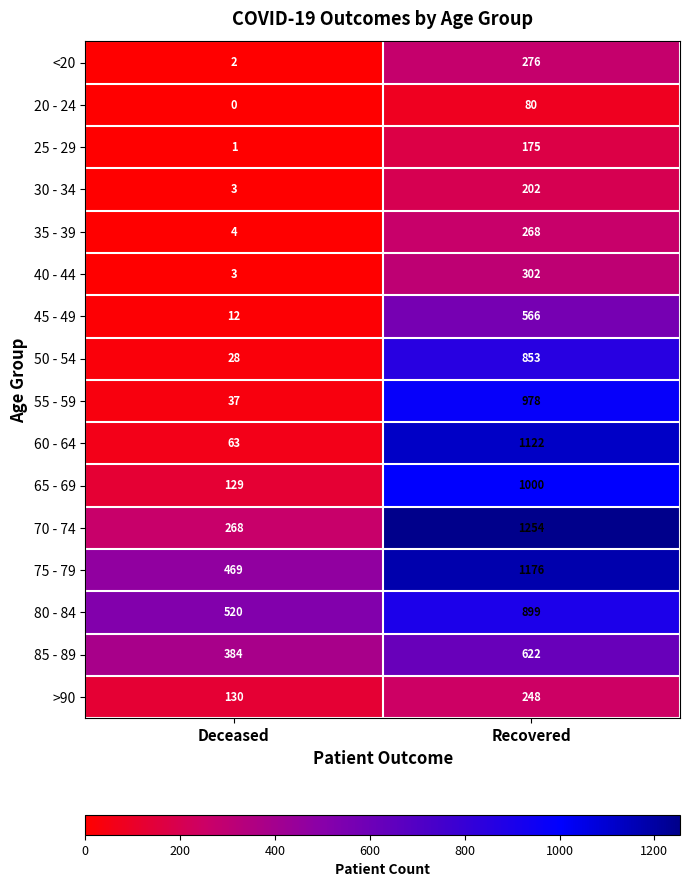

Is the value of 60 - 64 at Recovered greater than the value of 80 - 84 at Recovered?

Yes